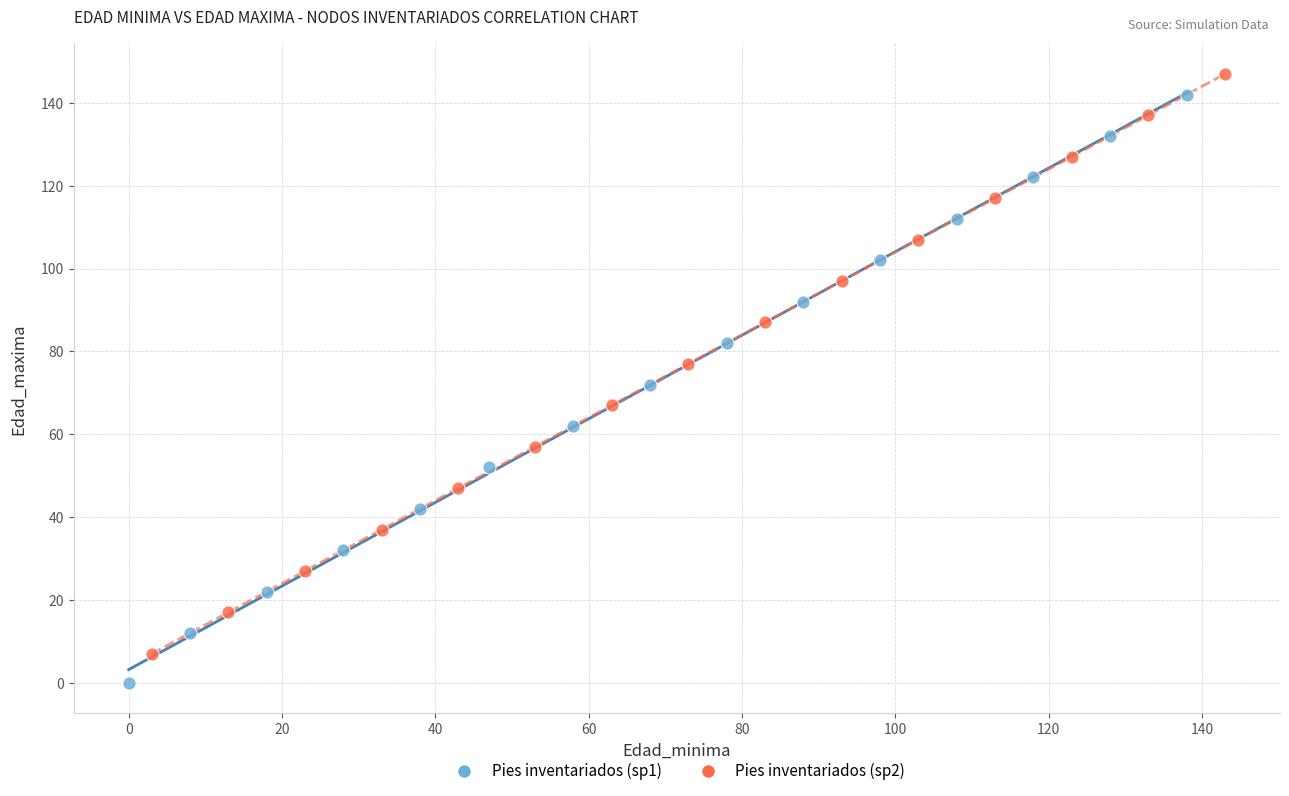

Which series has the widest spread of Y values?

Pies inventariados (sp1)